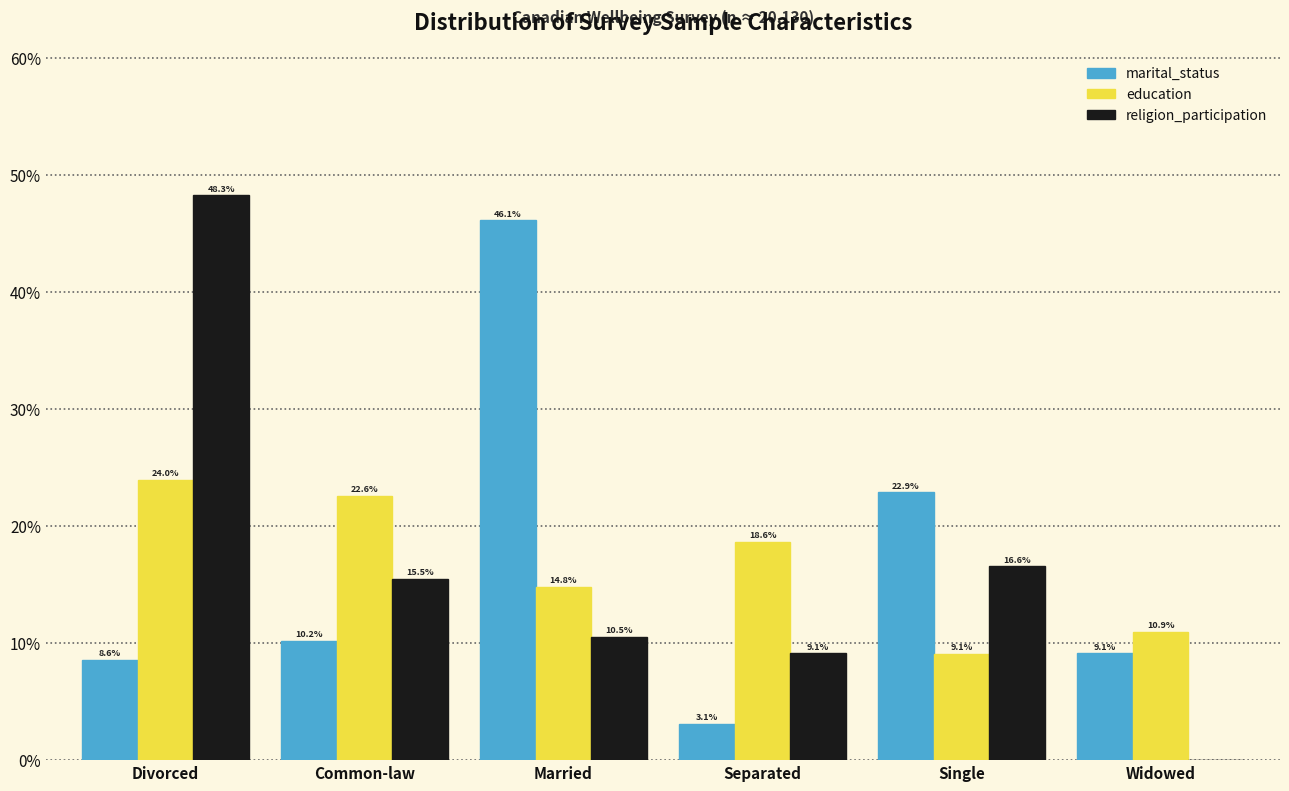

Reading left to right, what are all the values shown in this chart?

marital_status: Divorced=8.6	Common-law=10.2	Married=46.1	Separated=3.1	Single=22.9	Widowed=9.1
education: Divorced=24.0	Common-law=22.6	Married=14.8	Separated=18.6	Single=9.1	Widowed=10.9
religion_participation: Divorced=48.3	Common-law=15.5	Married=10.5	Separated=9.1	Single=16.6	Widowed=0.0